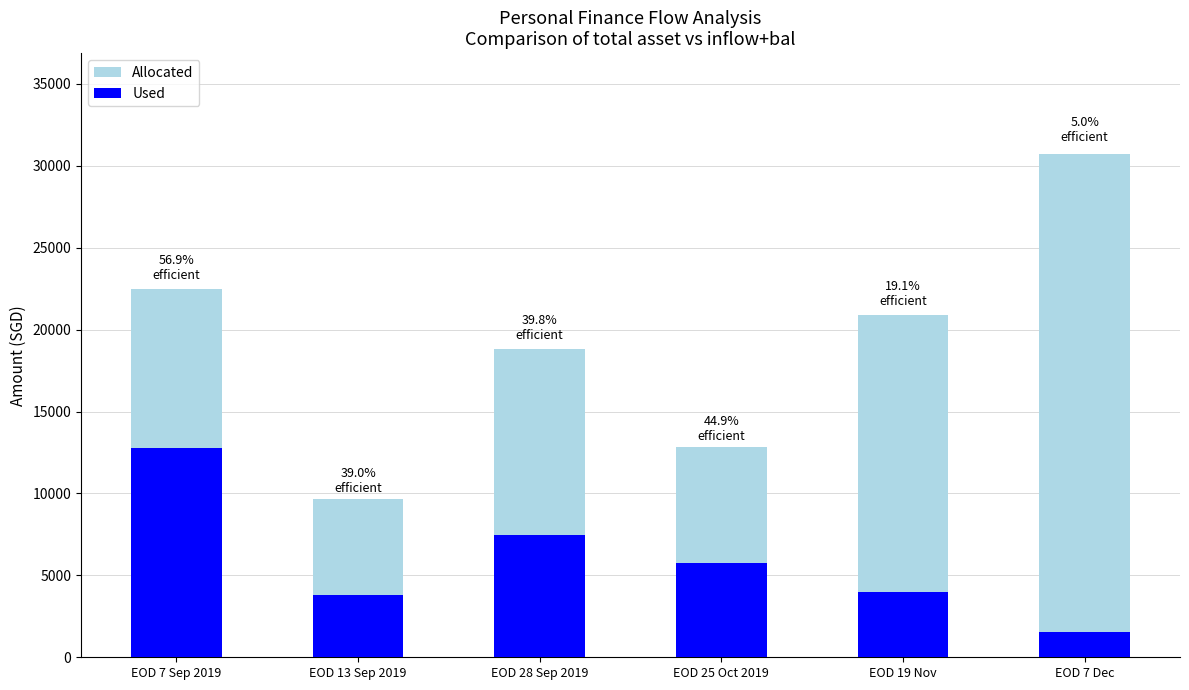

Count the number of categories in the chart.

6